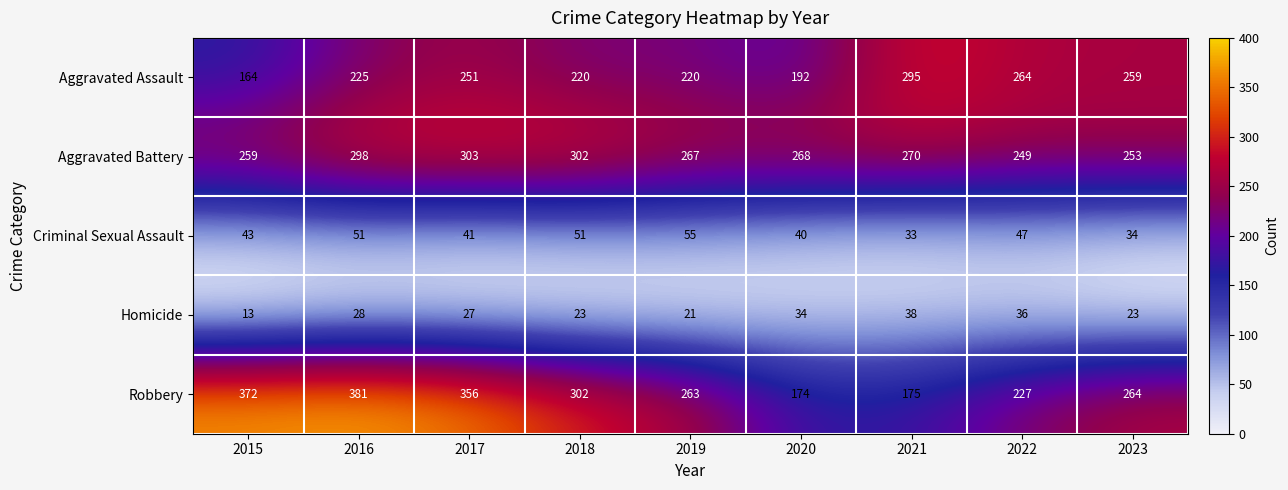

What is the maximum value for Aggravated Assault?

295